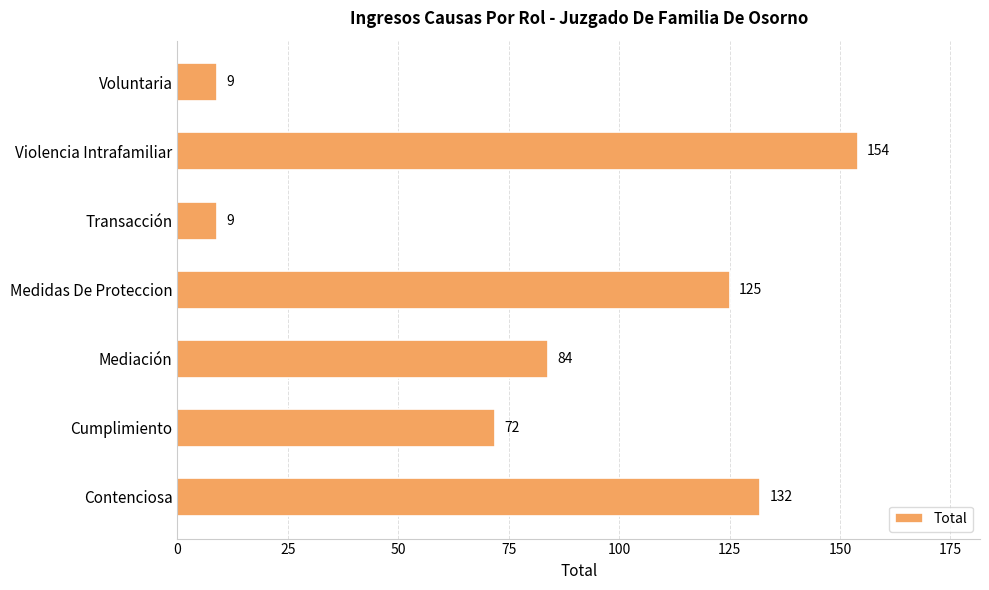

What is the greatest value displayed?

154